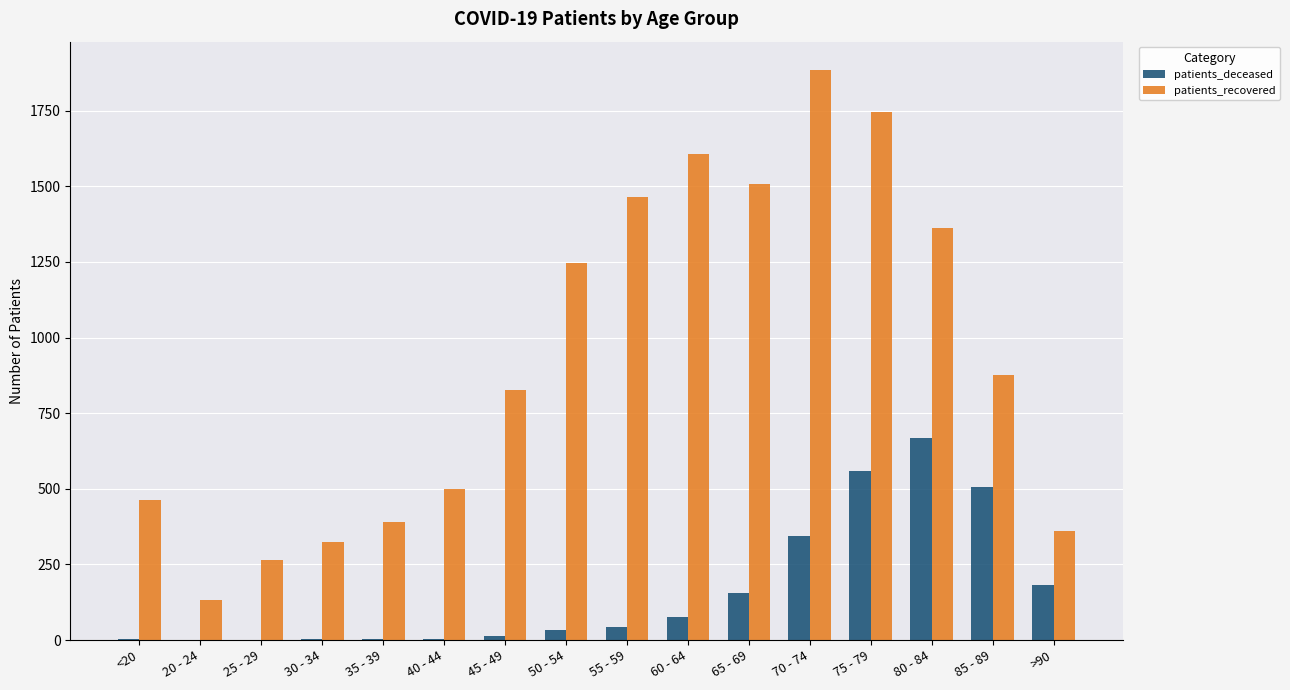

How many distinct data groups are displayed?

2